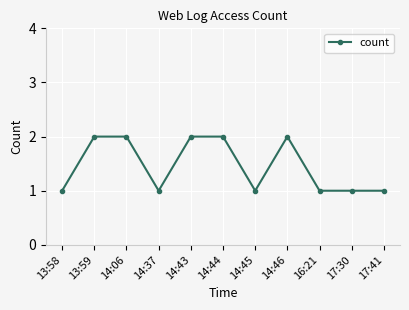

Does the chart have visible grid lines?

Yes